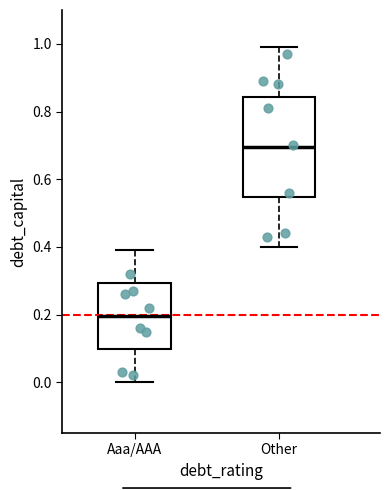

Reading left to right, transcribe this box plot: for each box, give where its median line is, the range the box spans, and where its two whiskers end, as read against the y-axis. The values are not printed on the chart, so give them approximately, as read against the axis.

Aaa/AAA: median 0.20, box 0.10 to 0.30, whiskers 0.00 to 0.40
Other: median 0.70, box 0.54 to 0.84, whiskers 0.40 to 1.00